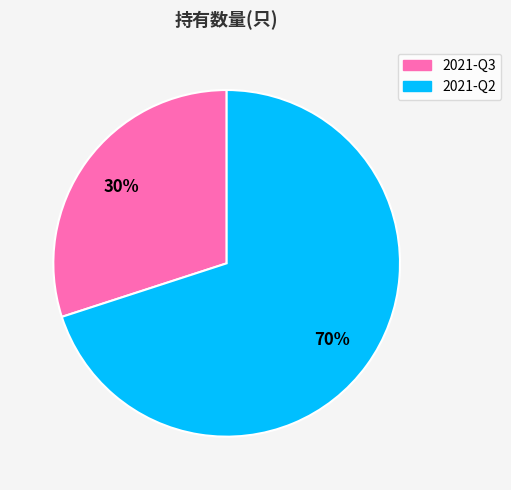

Is it true that 2021-Q2 is 60% of the pie?

False